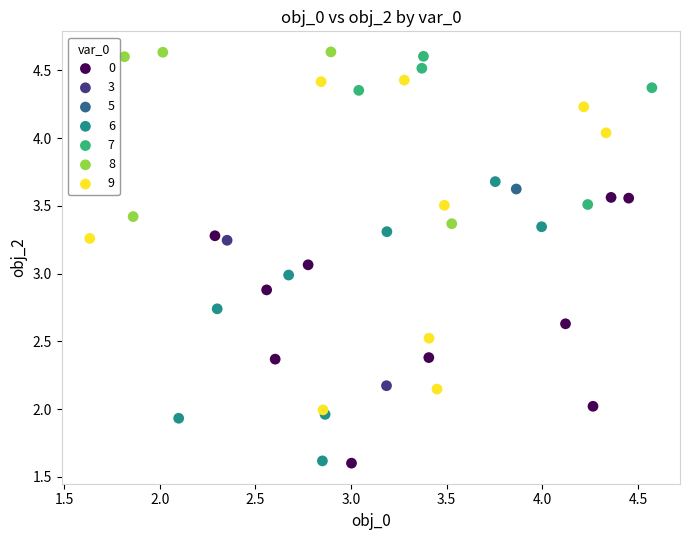

What are all the series names shown in the legend?

0, 3, 5, 6, 7, 8, 9